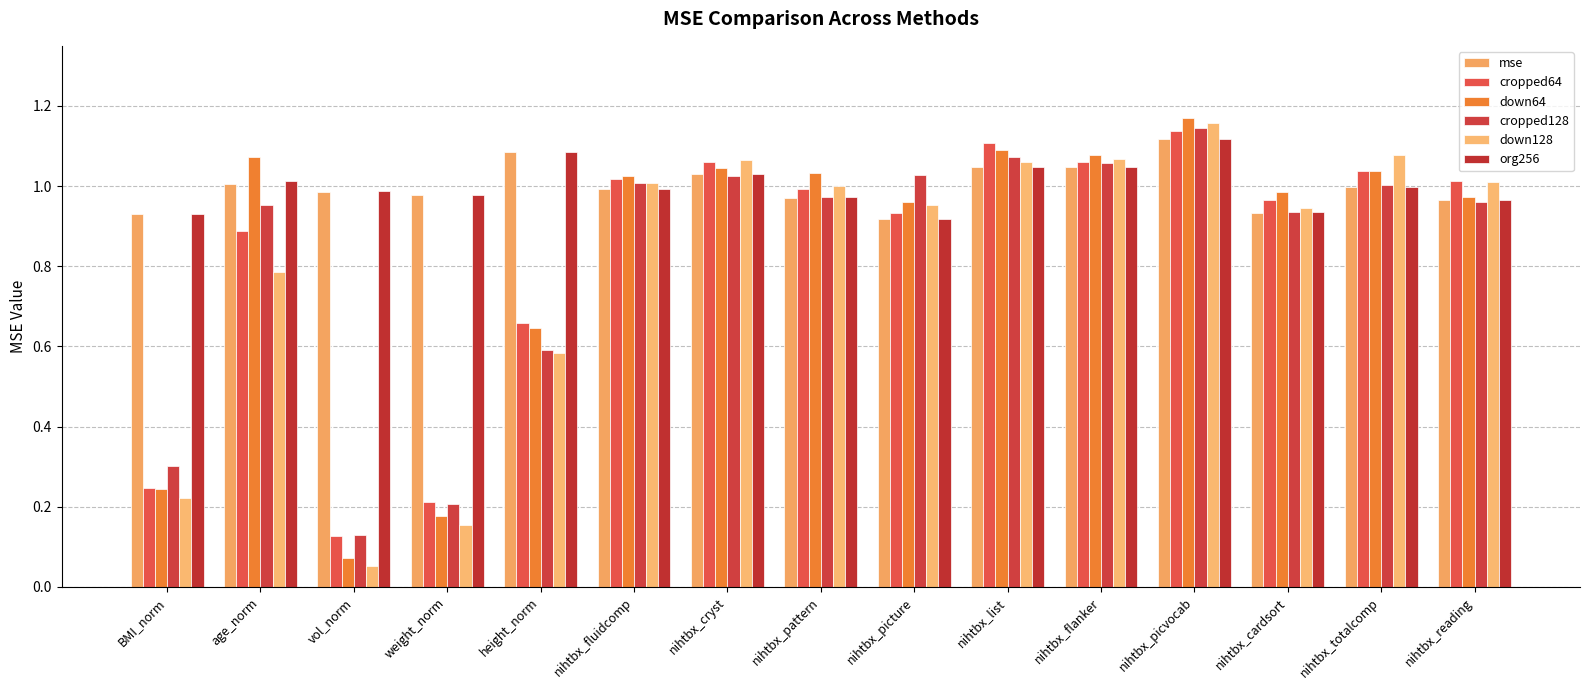

Reading left to right, list all the values displayed in this chart.

mse: 0.9	1.0	1.0	1.0	1.1	1.0	1.0	1.0	0.9	1.0	1.0	1.1	0.9	1.0	1.0
cropped64: 0.2	0.9	0.1	0.2	0.7	1.0	1.1	1.0	0.9	1.1	1.1	1.1	1.0	1.0	1.0
down64: 0.2	1.1	0.1	0.2	0.6	1.0	1.0	1.0	1.0	1.1	1.1	1.2	1.0	1.0	1.0
cropped128: 0.3	1.0	0.1	0.2	0.6	1.0	1.0	1.0	1.0	1.1	1.1	1.1	0.9	1.0	1.0
down128: 0.2	0.8	0.1	0.2	0.6	1.0	1.1	1.0	1.0	1.1	1.1	1.2	0.9	1.1	1.0
org256: 0.9	1.0	1.0	1.0	1.1	1.0	1.0	1.0	0.9	1.0	1.0	1.1	0.9	1.0	1.0